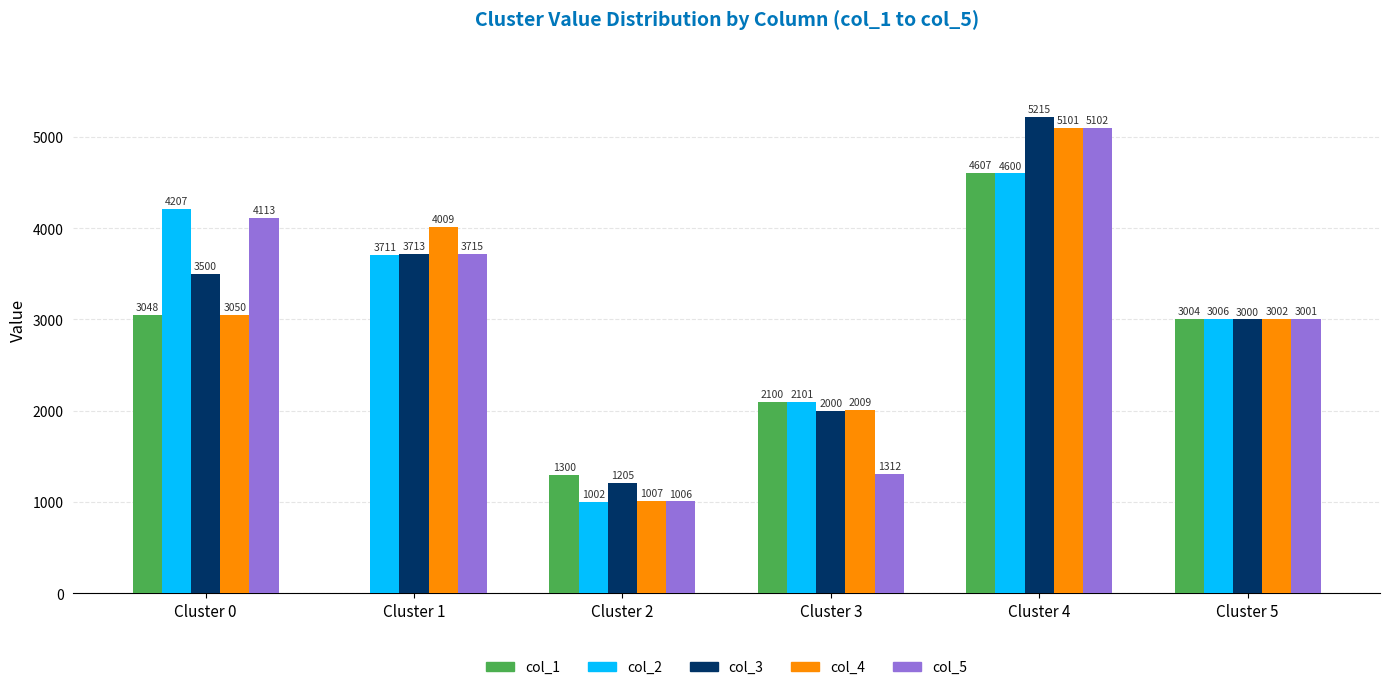

How many groups of bars are there?

6